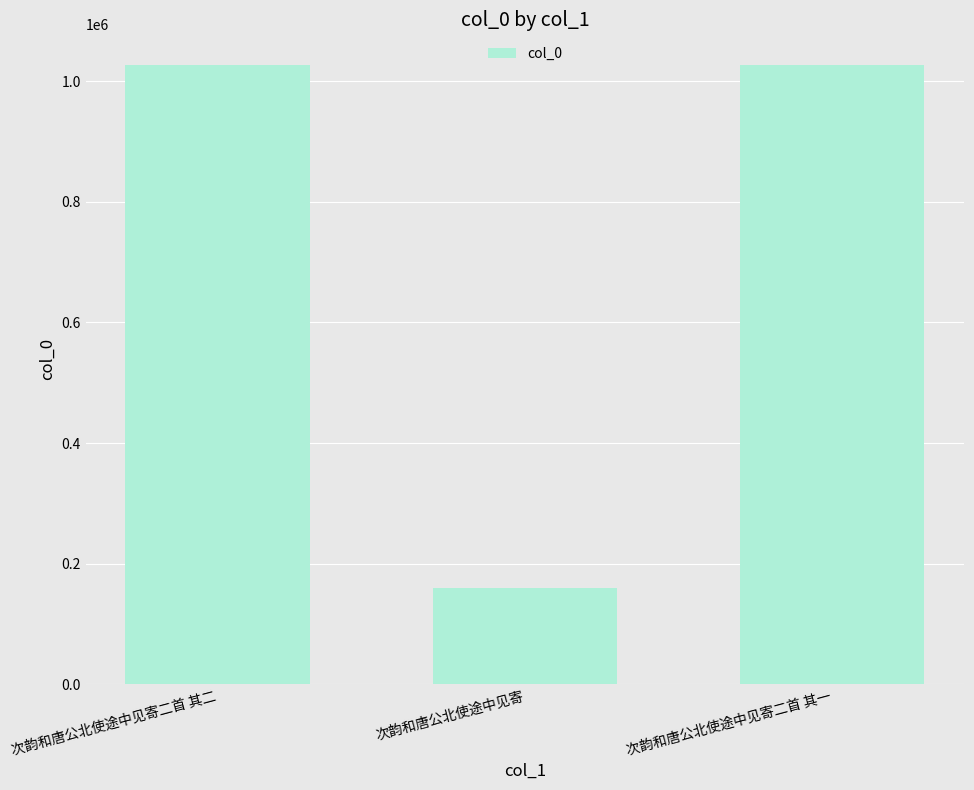

What is the label of the 1st bar from the left?

次韵和唐公北使途中见寄二首 其二